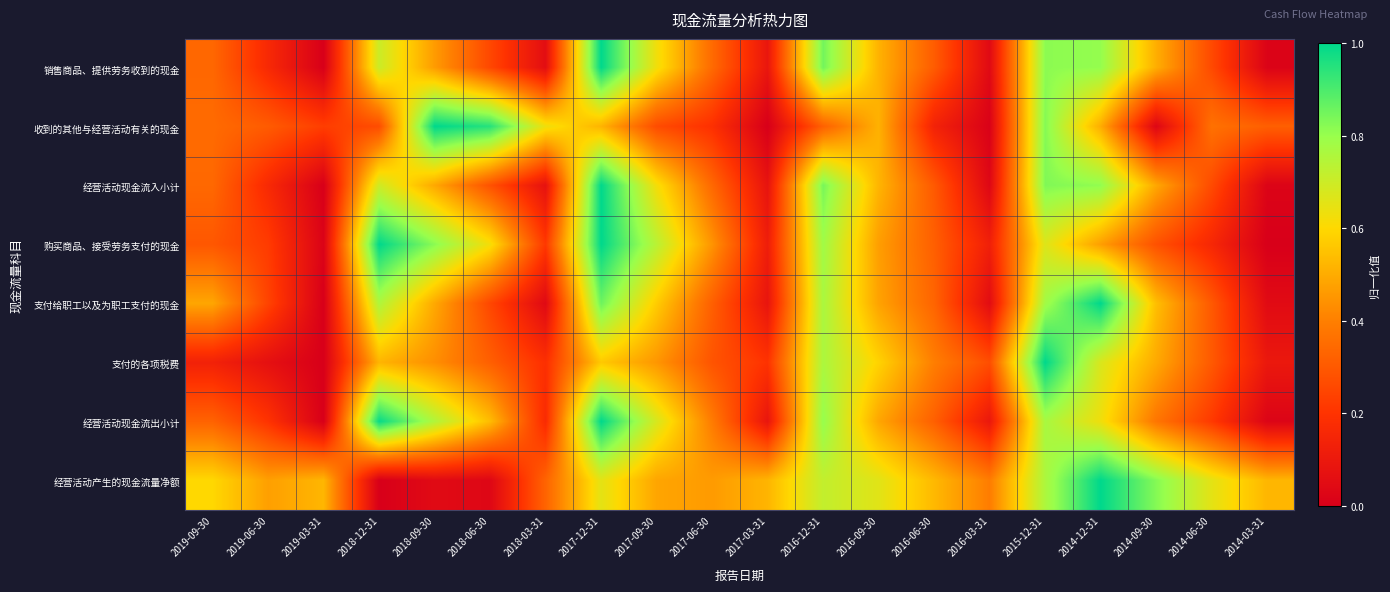

Reading right to left, list all the values displayed in this chart.

销售商品、提供劳务收到的现金: 2014-03-31=0.0	2014-06-30=0.3	2014-09-30=0.5	2014-12-31=0.8	2015-12-31=0.8	2016-03-31=0.0	2016-06-30=0.3	2016-09-30=0.5	2016-12-31=0.9	2017-03-31=0.1	2017-06-30=0.3	2017-09-30=0.6	2017-12-31=1.0	2018-03-31=0.1	2018-06-30=0.3	2018-09-30=0.5	2018-12-31=0.7	2019-03-31=0.0	2019-06-30=0.2	2019-09-30=0.3
收到的其他与经营活动有关的现金: 2014-03-31=0.3	2014-06-30=0.4	2014-09-30=0.0	2014-12-31=0.5	2015-12-31=0.8	2016-03-31=0.0	2016-06-30=0.1	2016-09-30=0.5	2016-12-31=0.3	2017-03-31=0.0	2017-06-30=0.2	2017-09-30=0.3	2017-12-31=0.5	2018-03-31=0.6	2018-06-30=0.9	2018-09-30=1.0	2018-12-31=0.3	2019-03-31=0.2	2019-06-30=0.3	2019-09-30=0.3
经营活动现金流入小计: 2014-03-31=0.0	2014-06-30=0.3	2014-09-30=0.5	2014-12-31=0.8	2015-12-31=0.8	2016-03-31=0.0	2016-06-30=0.3	2016-09-30=0.5	2016-12-31=0.8	2017-03-31=0.1	2017-06-30=0.3	2017-09-30=0.6	2017-12-31=1.0	2018-03-31=0.1	2018-06-30=0.3	2018-09-30=0.5	2018-12-31=0.7	2019-03-31=0.0	2019-06-30=0.2	2019-09-30=0.3
购买商品、接受劳务支付的现金: 2014-03-31=0.0	2014-06-30=0.2	2014-09-30=0.3	2014-12-31=0.5	2015-12-31=0.7	2016-03-31=0.1	2016-06-30=0.3	2016-09-30=0.5	2016-12-31=0.8	2017-03-31=0.1	2017-06-30=0.4	2017-09-30=0.7	2017-12-31=1.0	2018-03-31=0.2	2018-06-30=0.6	2018-09-30=0.8	2018-12-31=1.0	2019-03-31=0.0	2019-06-30=0.2	2019-09-30=0.3
支付给职工以及为职工支付的现金: 2014-03-31=0.0	2014-06-30=0.3	2014-09-30=0.5	2014-12-31=1.0	2015-12-31=0.8	2016-03-31=0.1	2016-06-30=0.3	2016-09-30=0.5	2016-12-31=0.8	2017-03-31=0.1	2017-06-30=0.3	2017-09-30=0.6	2017-12-31=0.9	2018-03-31=0.0	2018-06-30=0.3	2018-09-30=0.5	2018-12-31=0.8	2019-03-31=0.0	2019-06-30=0.2	2019-09-30=0.5
支付的各项税费: 2014-03-31=0.1	2014-06-30=0.3	2014-09-30=0.5	2014-12-31=0.7	2015-12-31=1.0	2016-03-31=0.3	2016-06-30=0.4	2016-09-30=0.6	2016-12-31=0.8	2017-03-31=0.2	2017-06-30=0.3	2017-09-30=0.5	2017-12-31=0.6	2018-03-31=0.2	2018-06-30=0.3	2018-09-30=0.4	2018-12-31=0.5	2019-03-31=0.0	2019-06-30=0.1	2019-09-30=0.1
经营活动现金流出小计: 2014-03-31=0.0	2014-06-30=0.2	2014-09-30=0.4	2014-12-31=0.6	2015-12-31=0.8	2016-03-31=0.1	2016-06-30=0.3	2016-09-30=0.5	2016-12-31=0.8	2017-03-31=0.1	2017-06-30=0.4	2017-09-30=0.7	2017-12-31=1.0	2018-03-31=0.2	2018-06-30=0.5	2018-09-30=0.8	2018-12-31=1.0	2019-03-31=0.0	2019-06-30=0.2	2019-09-30=0.3
经营活动产生的现金流量净额: 2014-03-31=0.5	2014-06-30=0.7	2014-09-30=0.8	2014-12-31=1.0	2015-12-31=0.8	2016-03-31=0.4	2016-06-30=0.5	2016-09-30=0.7	2016-12-31=0.7	2017-03-31=0.5	2017-06-30=0.5	2017-09-30=0.5	2017-12-31=0.7	2018-03-31=0.3	2018-06-30=0.0	2018-09-30=0.0	2018-12-31=0.0	2019-03-31=0.5	2019-06-30=0.5	2019-09-30=0.6